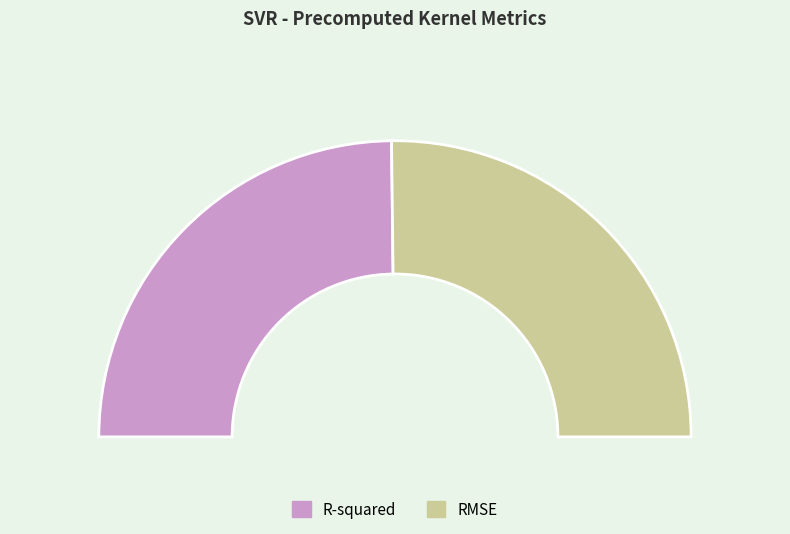

Which category accounts for the majority?

RMSE